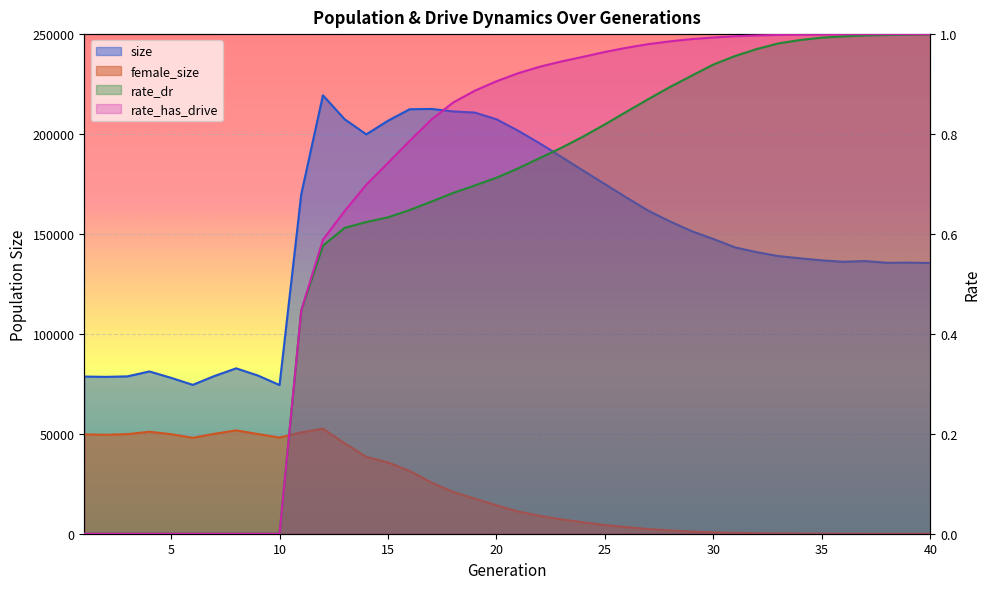

True or false: size and rate_dr cross at least once.

False